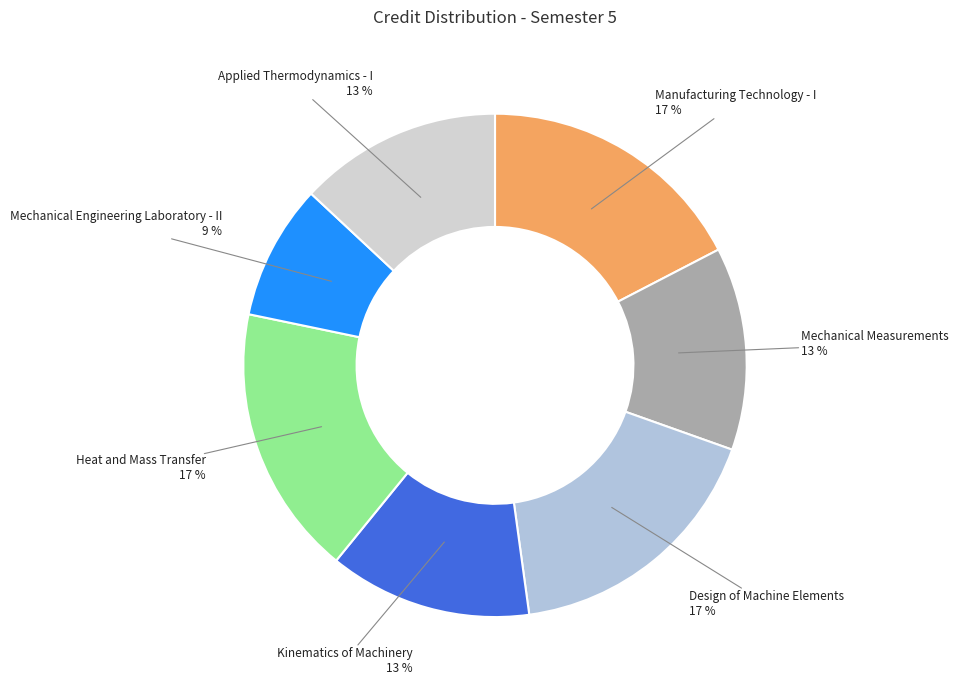

Approximately how many times larger is the value at Applied Thermodynamics - I compared to Kinematics of Machinery?

1.0